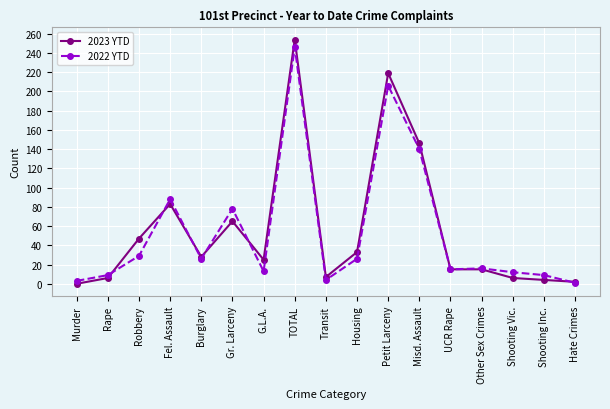

Which series has the largest range (max minus min)?

2023 YTD